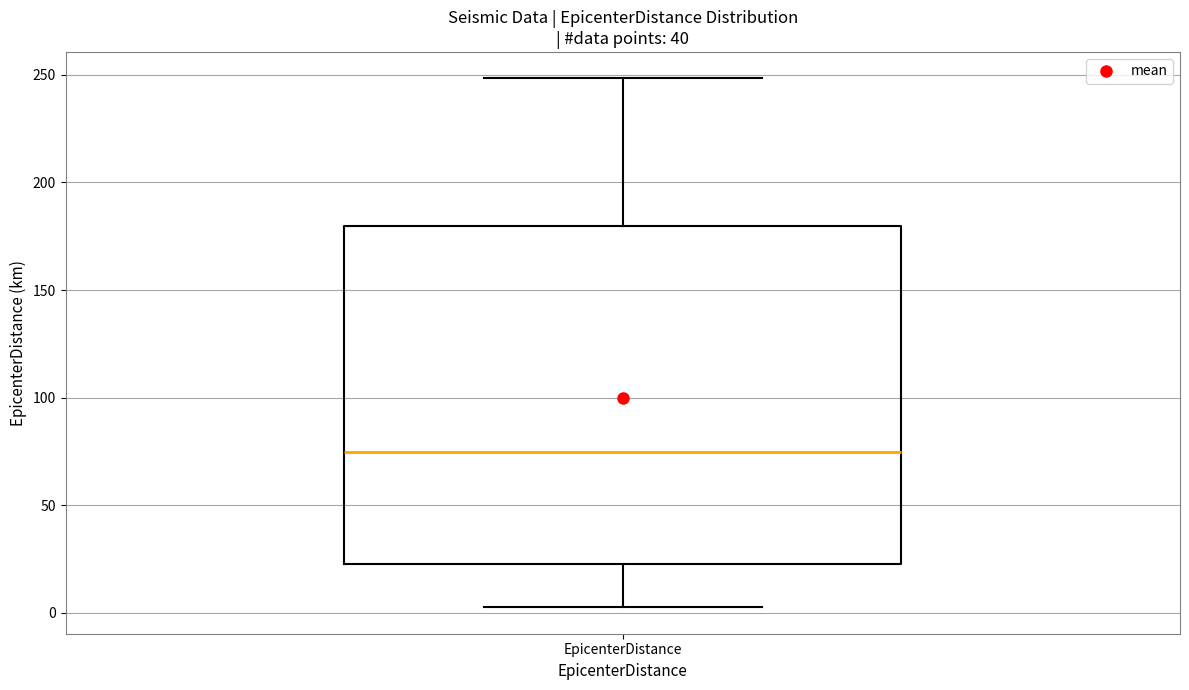

Transcribe this box plot: give where the median line is, the range the box spans, and where the two whiskers end, as read against the y-axis. The values are not printed on the chart, so give them approximately, as read against the axis.

median 75, box 25 to 180, whiskers 5 to 250